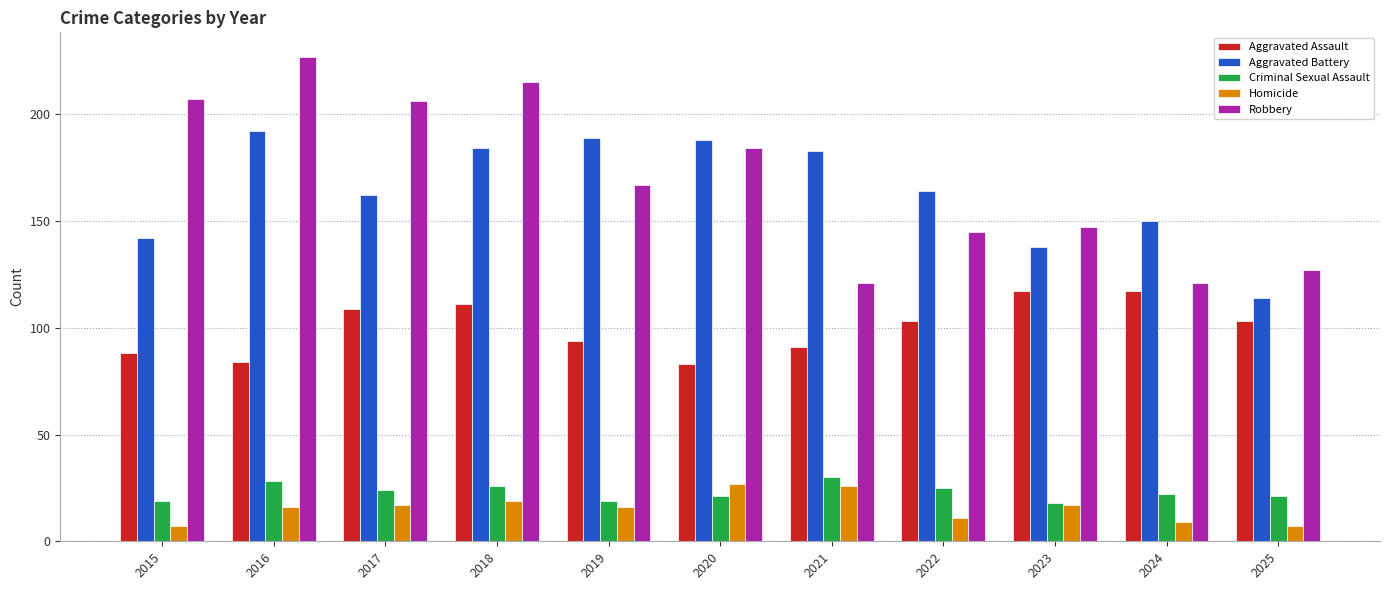

Which series has the largest range (max minus min)?

Robbery